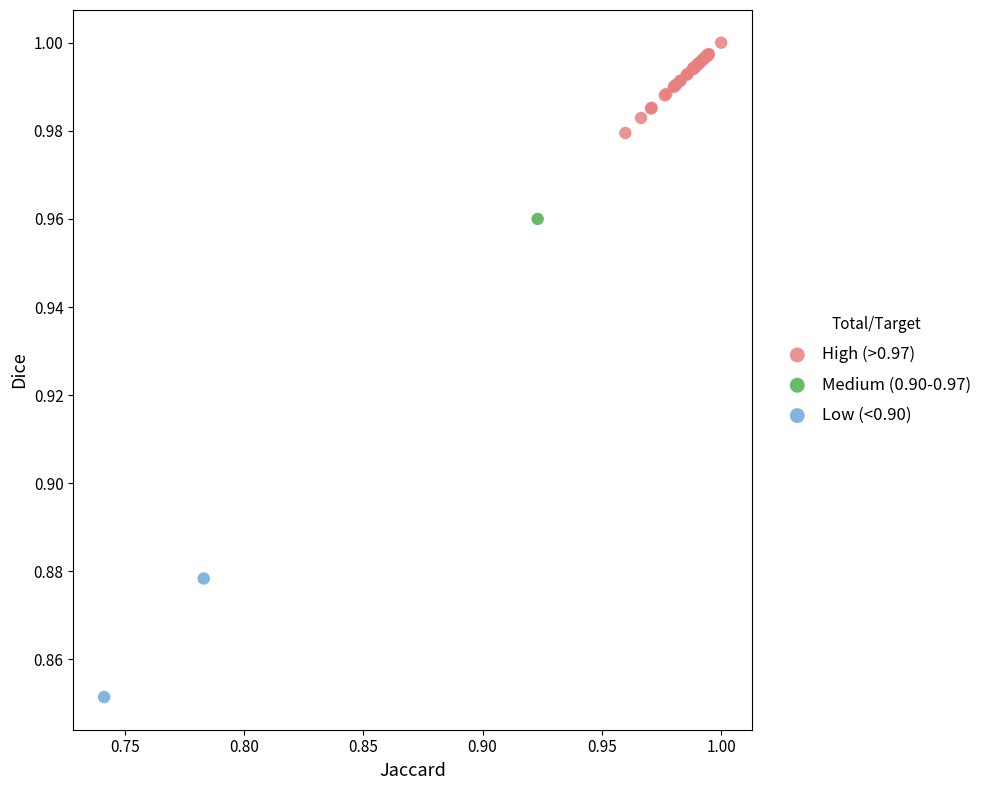

What are all the series names shown in the legend?

High (>0.97), Medium (0.90-0.97), Low (<0.90)